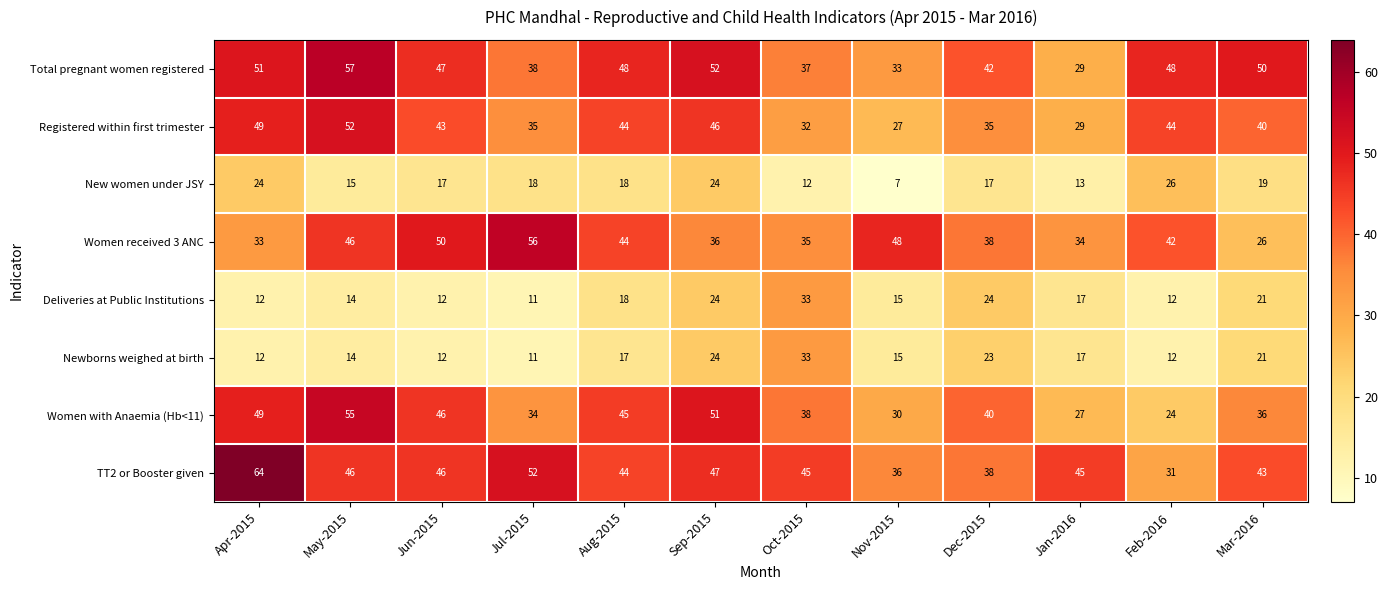

True or false: Registered within first trimester has a value of 44 at Aug-2015.

True